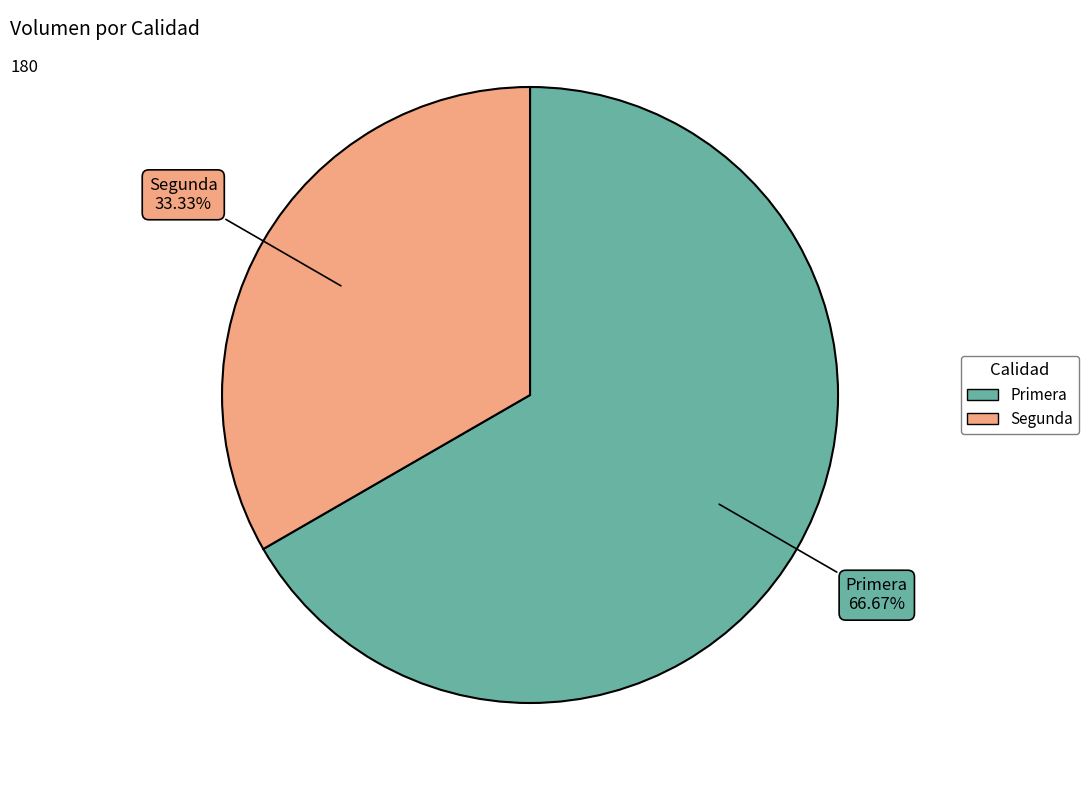

True or false: Segunda accounts for 20% of the total.

False